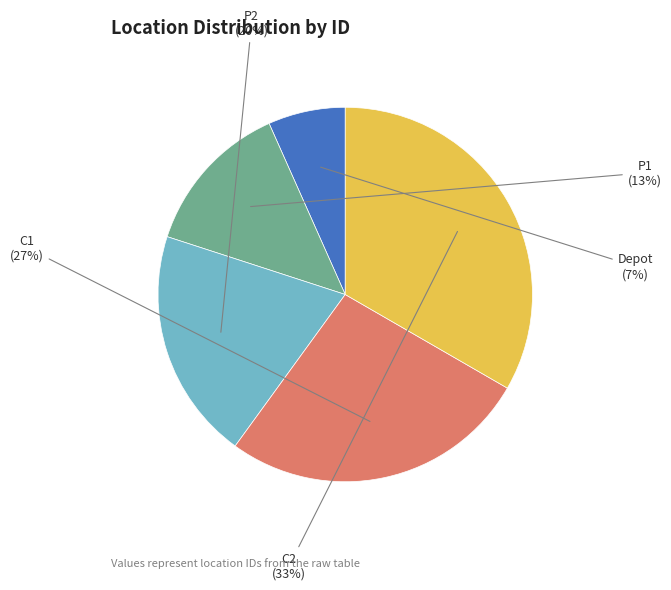

Do P2 and C1 together represent more than half of the pie?

No